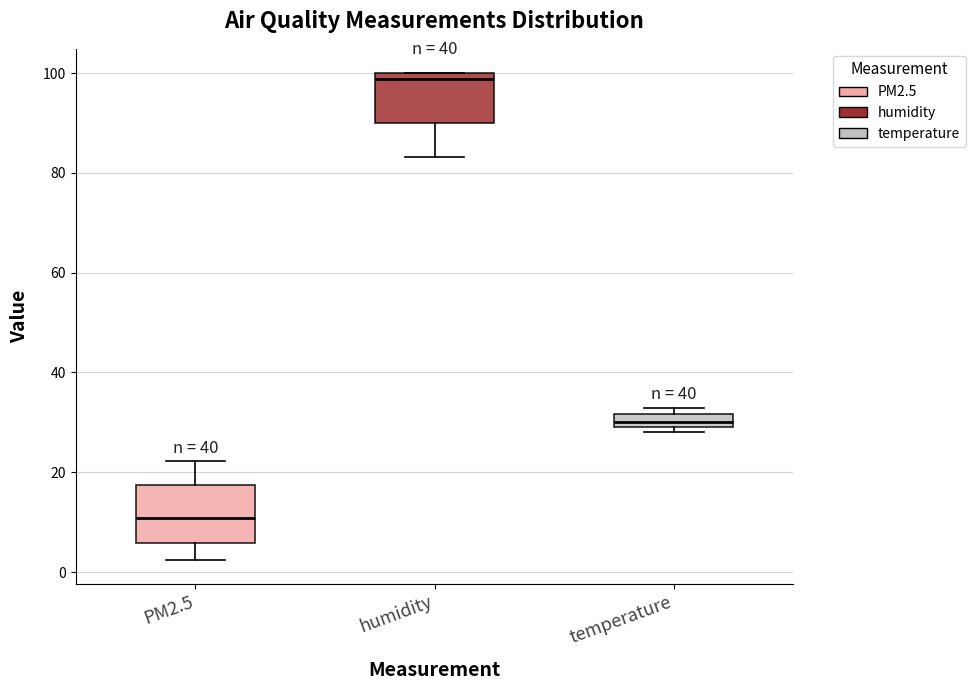

Where is the lower edge of the box for PM2.5 on the y-axis? The values are not printed on the chart, so give them approximately, as read against the axis.

6